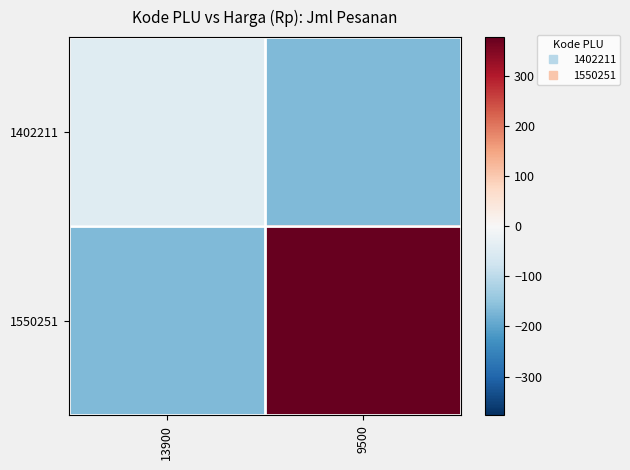

Which series changed the most between 13900 and 9500?

1550251